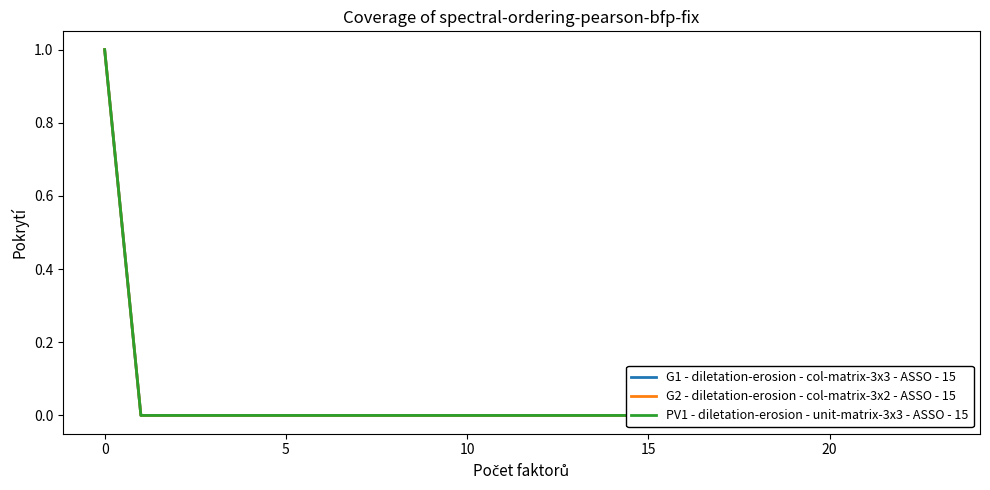

How many data points does each series have?

24